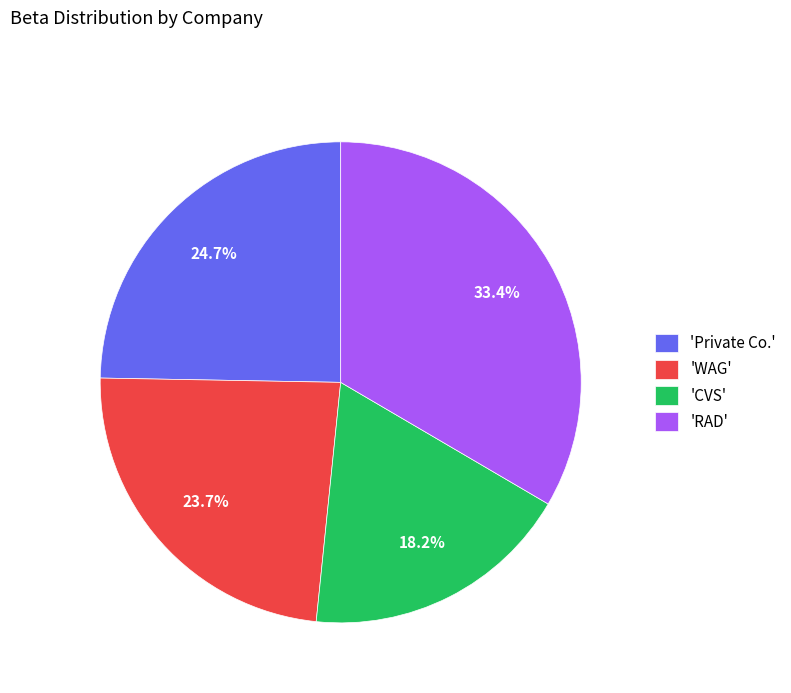

What is the largest slice in the pie chart?

'RAD'